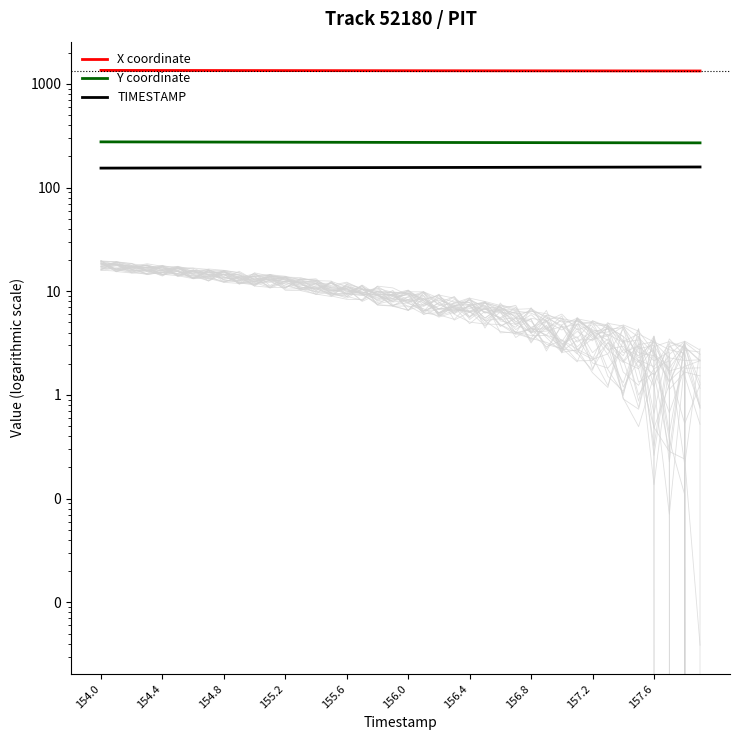

Which series has the largest total across all categories?

X coordinate